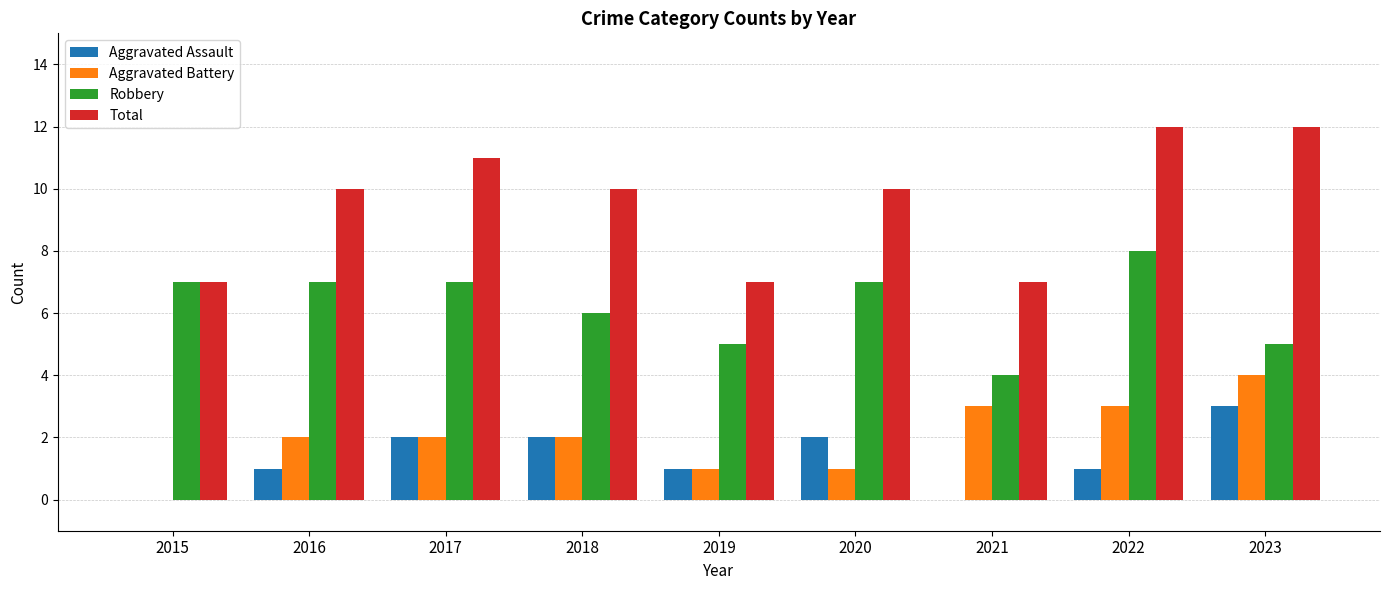

How many distinct data groups are displayed?

4